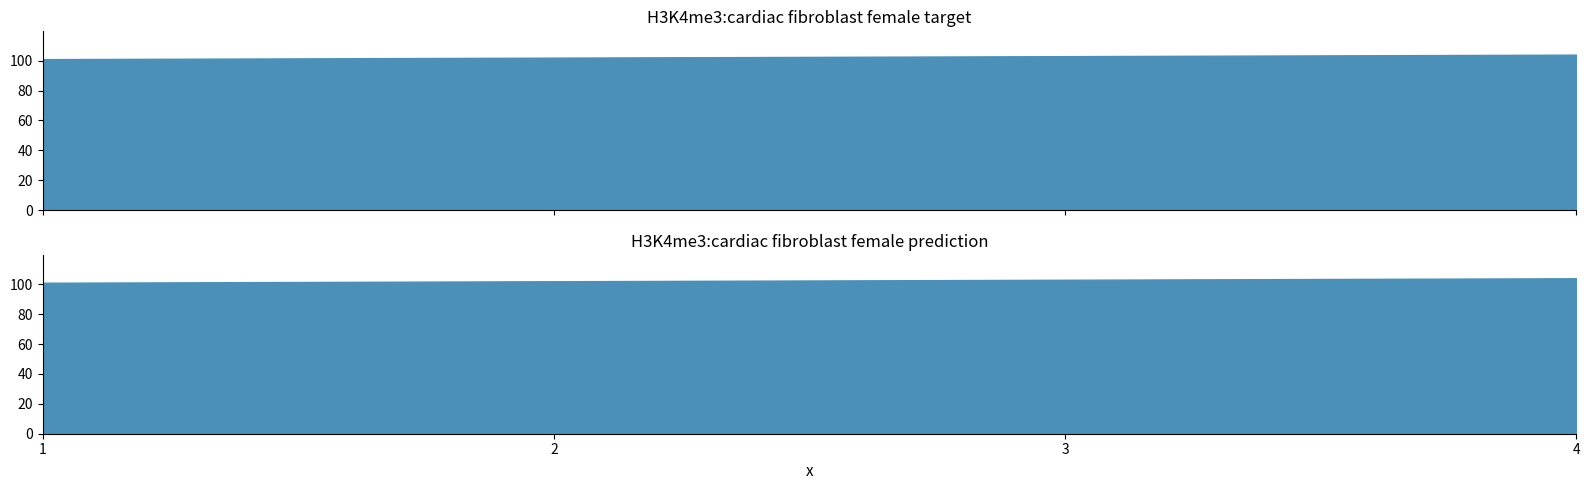

How many values are below 103?

2